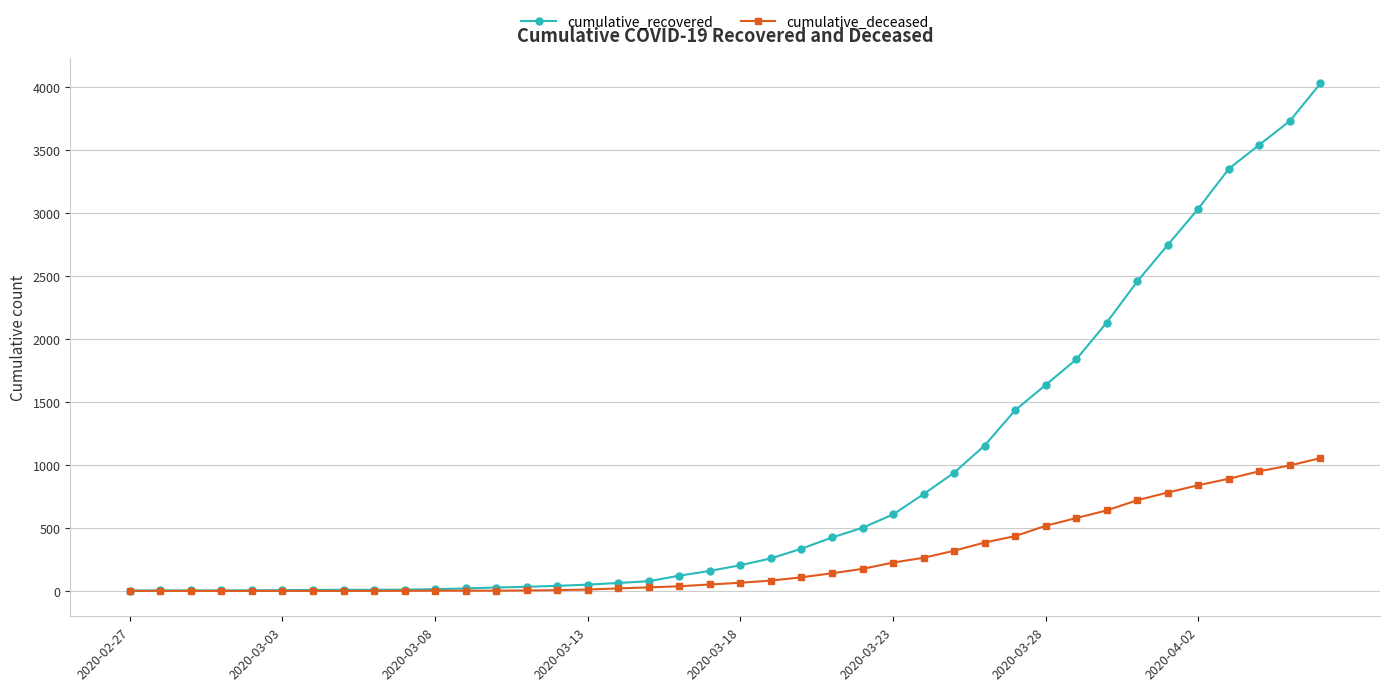

Which series has the largest total across all categories?

cumulative_recovered